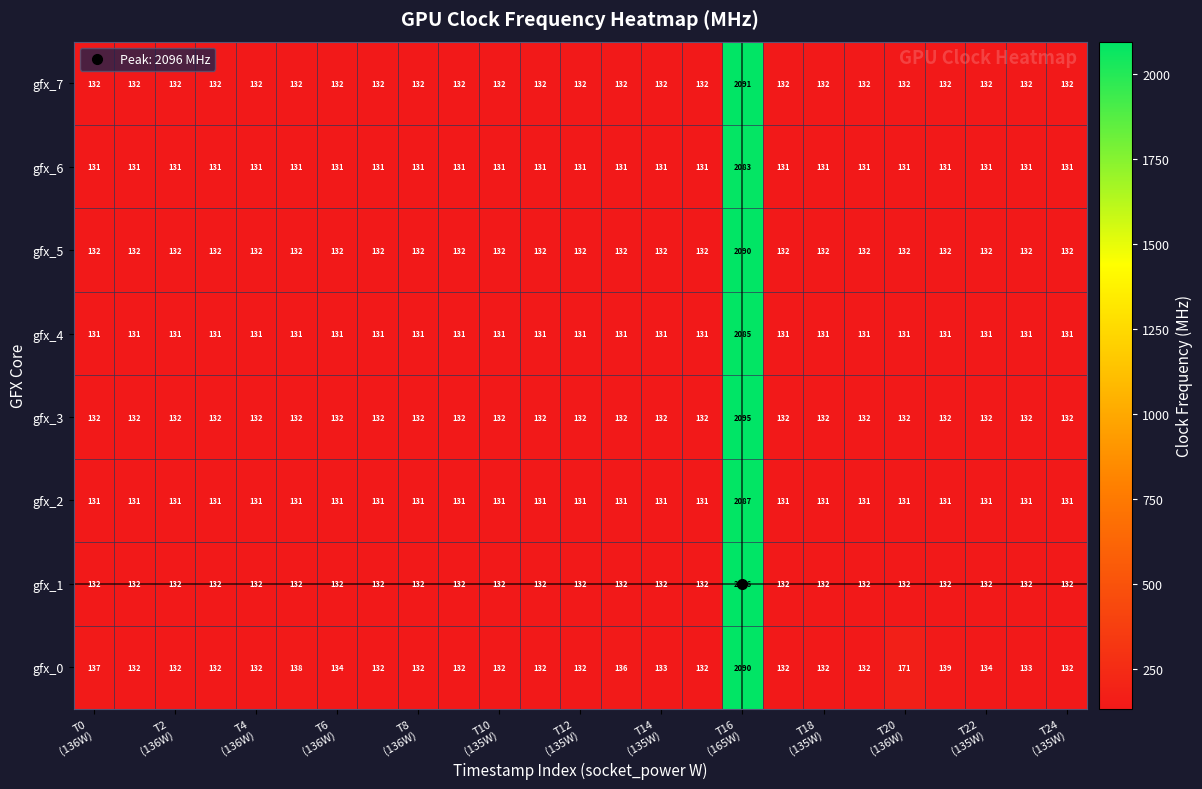

What is the greatest value displayed?

2096